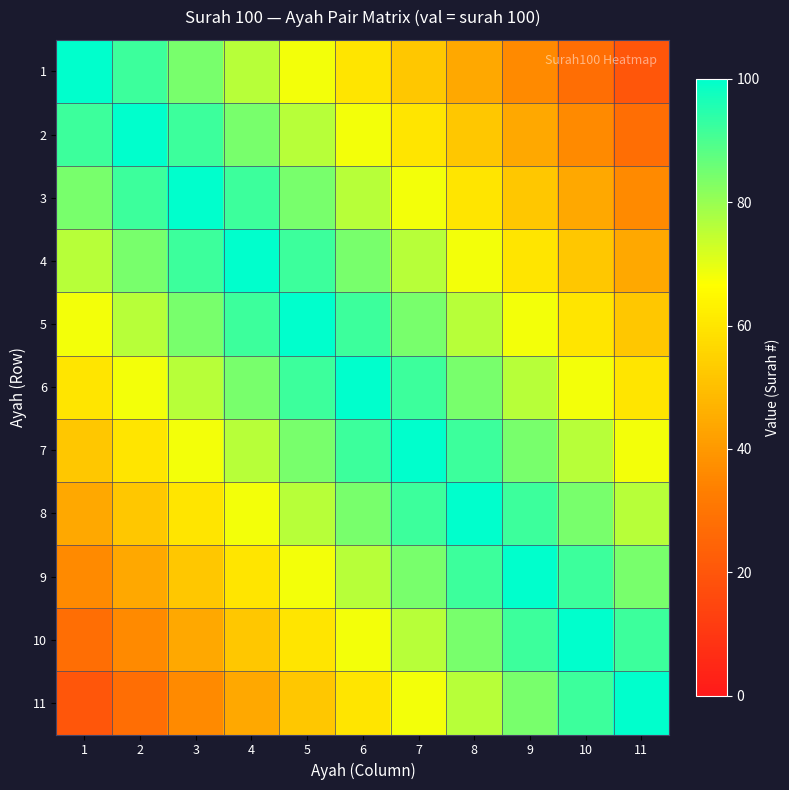

How many series are shown in this chart?

11